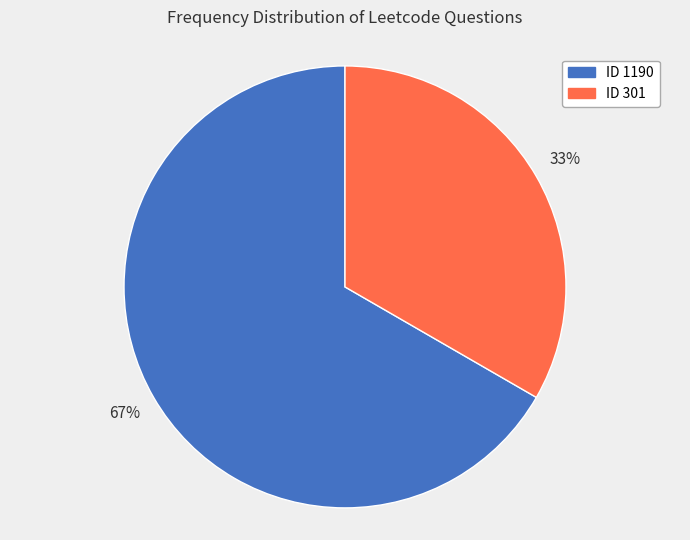

How many segments does this pie chart have?

2